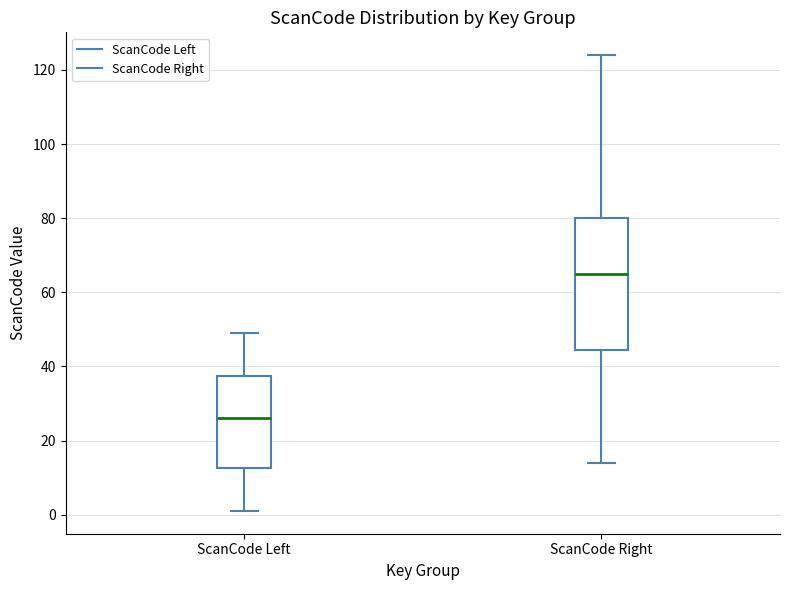

Which box's median line is the highest?

ScanCode Right